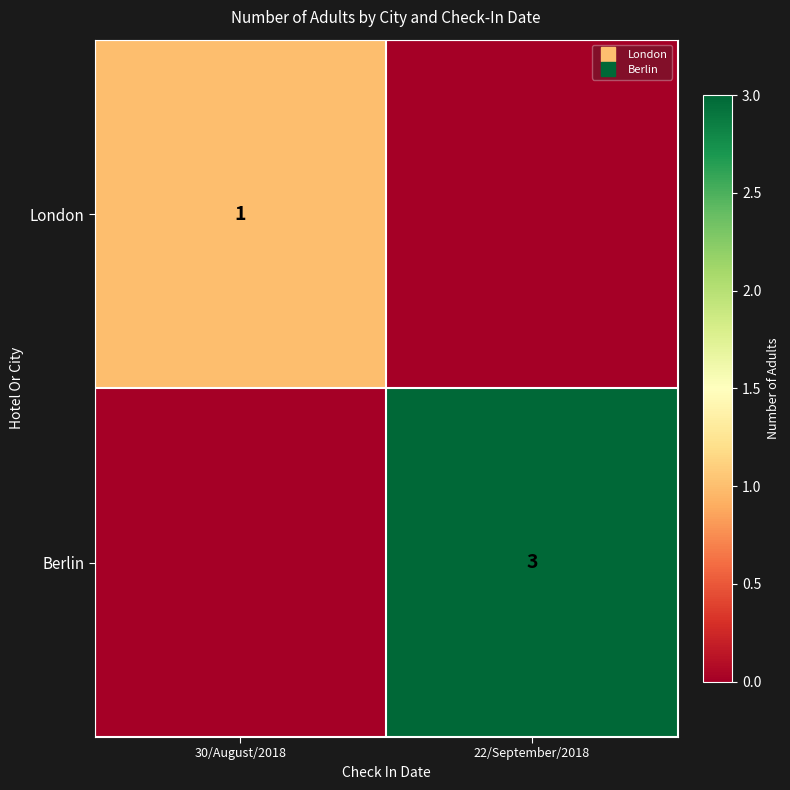

At which label is London closest to 0?

22/September/2018